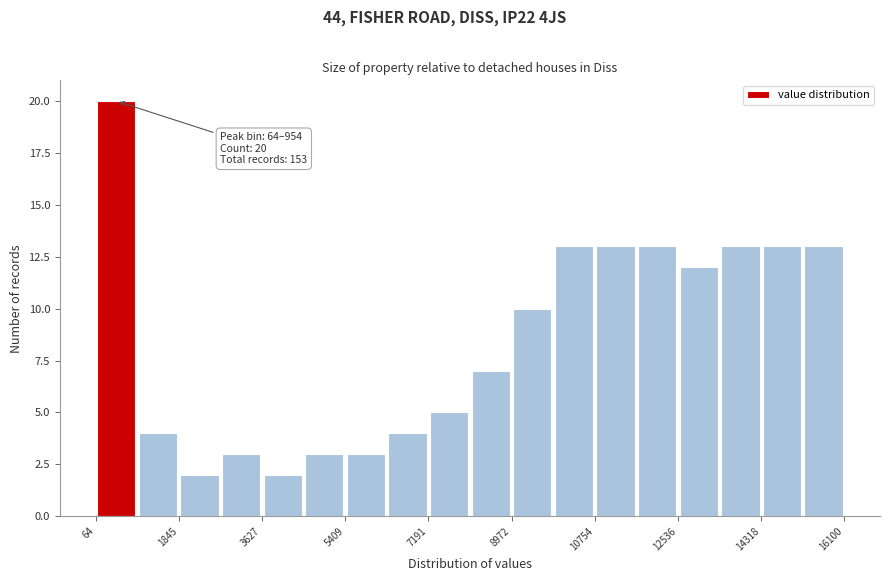

Which range on the x-axis has the tallest bar?

0 to 1000